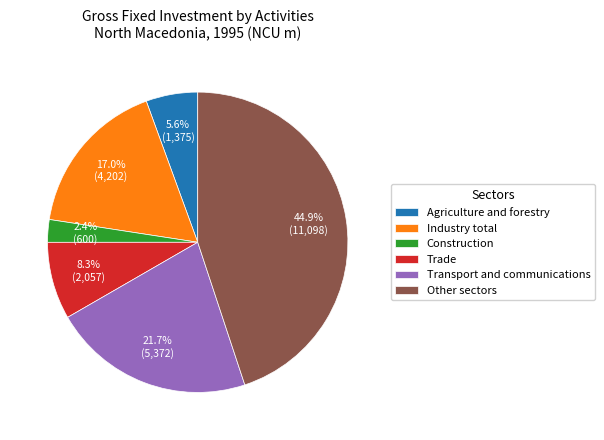

Which slice is the largest?

Other sectors